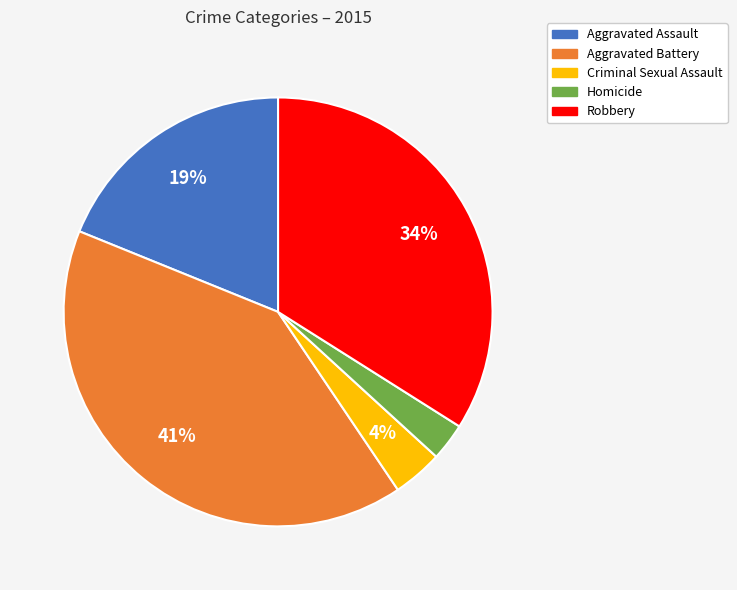

What is the ratio of the value at Aggravated Battery to the value at Robbery?

1.2